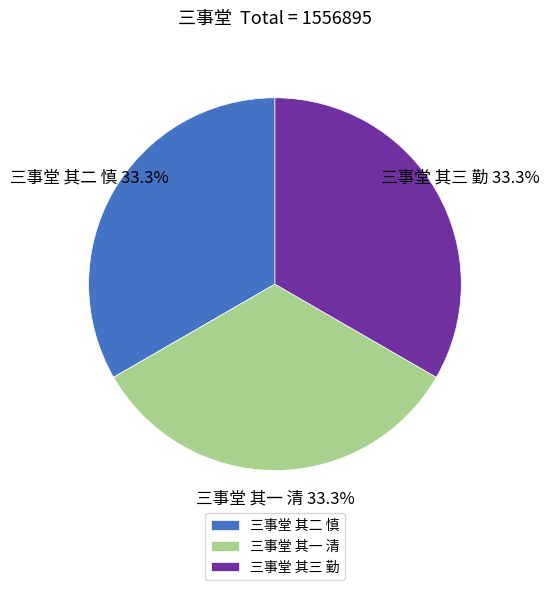

What is the ratio of the value at 三事堂 其三 勤 to the value at 三事堂 其一 清?

1.0